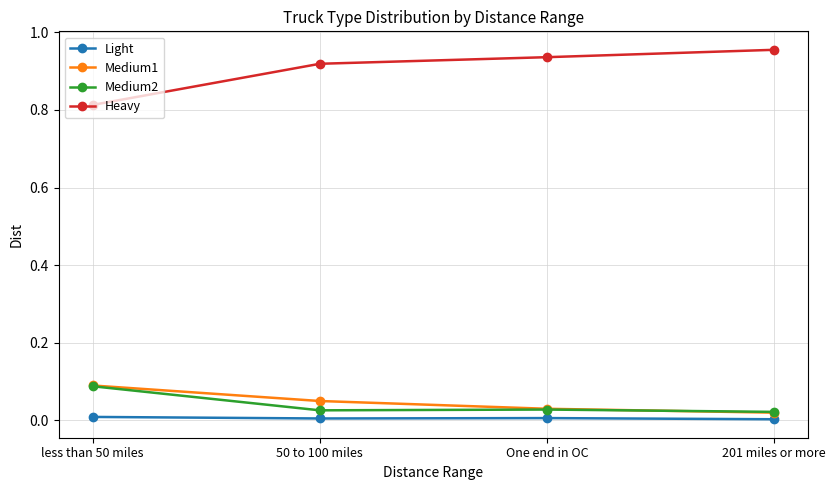

Is it true that Medium1 equals 0.1 at 50 to 100 miles?

True